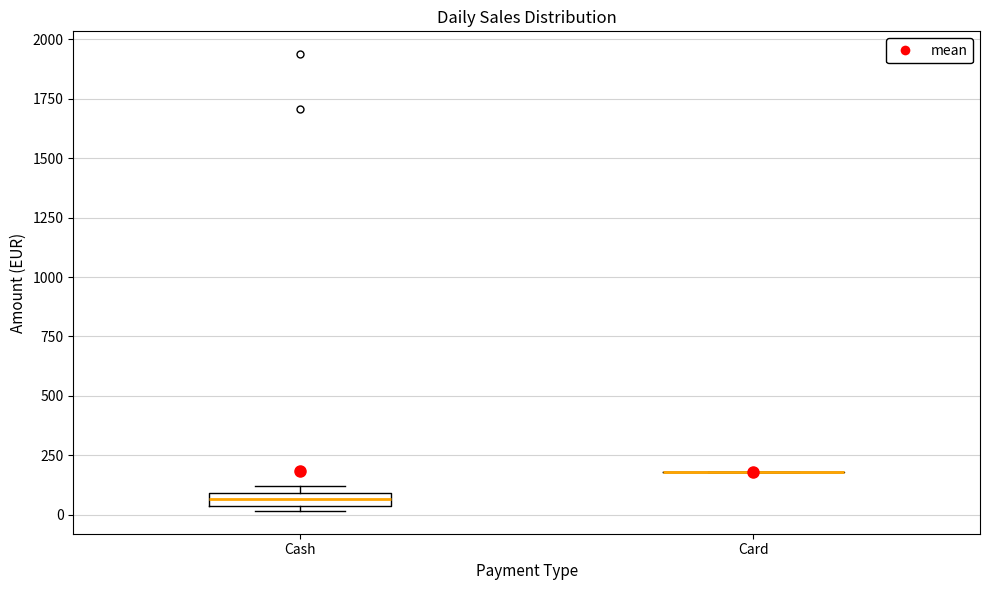

Where is the upper edge of the box for Cash on the y-axis? The values are not printed on the chart, so give them approximately, as read against the axis.

100